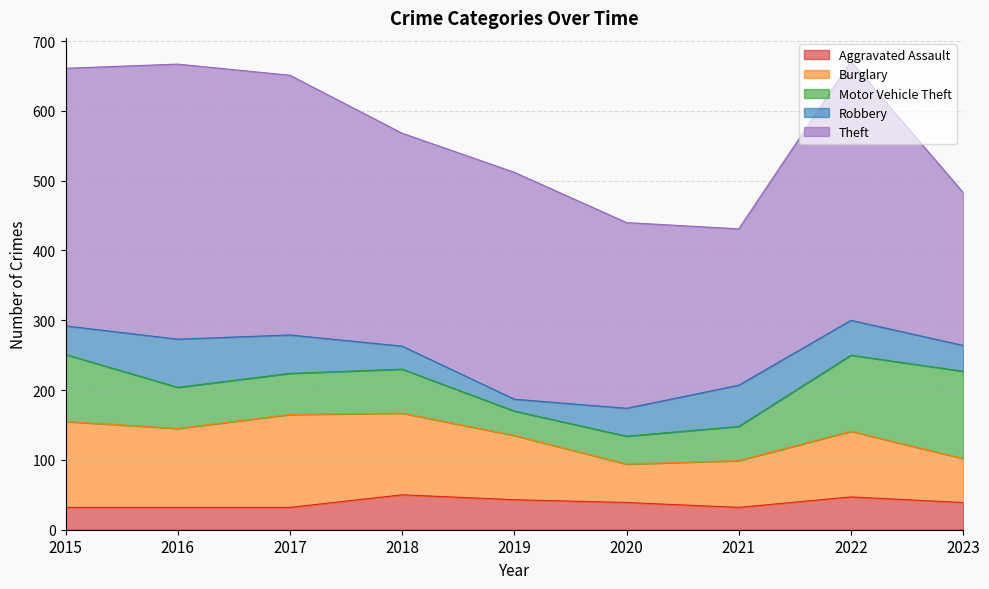

Which series changed the most between 2015 and 2023?

Theft